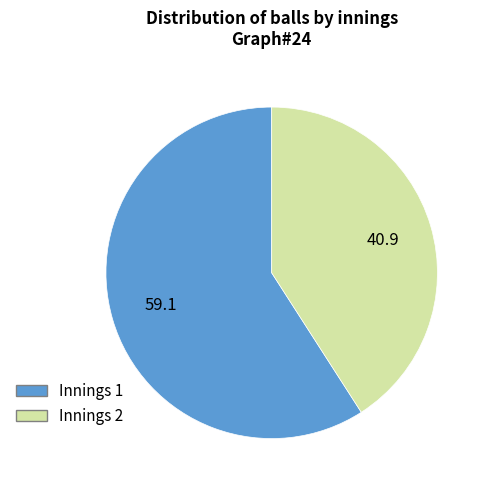

Rank the categories by value from highest to lowest.

Innings 1, Innings 2